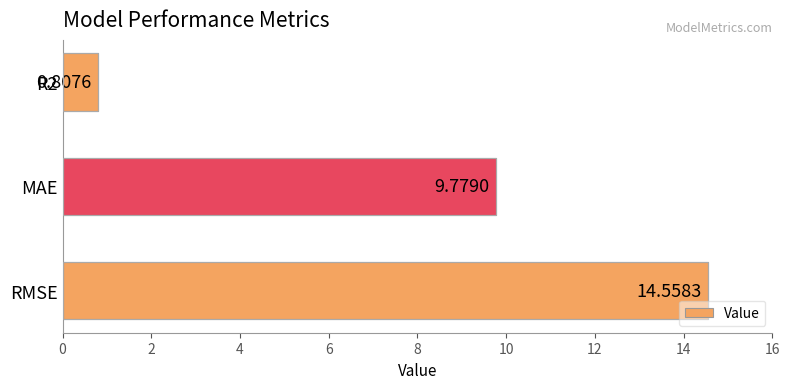

At which category does the chart reach its minimum across all series?

R2